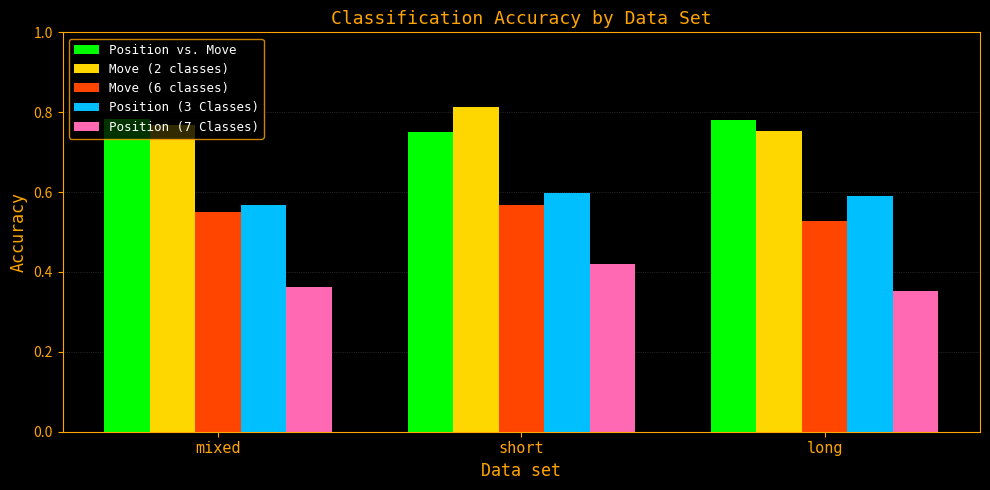

Does the chart contain any negative values?

No